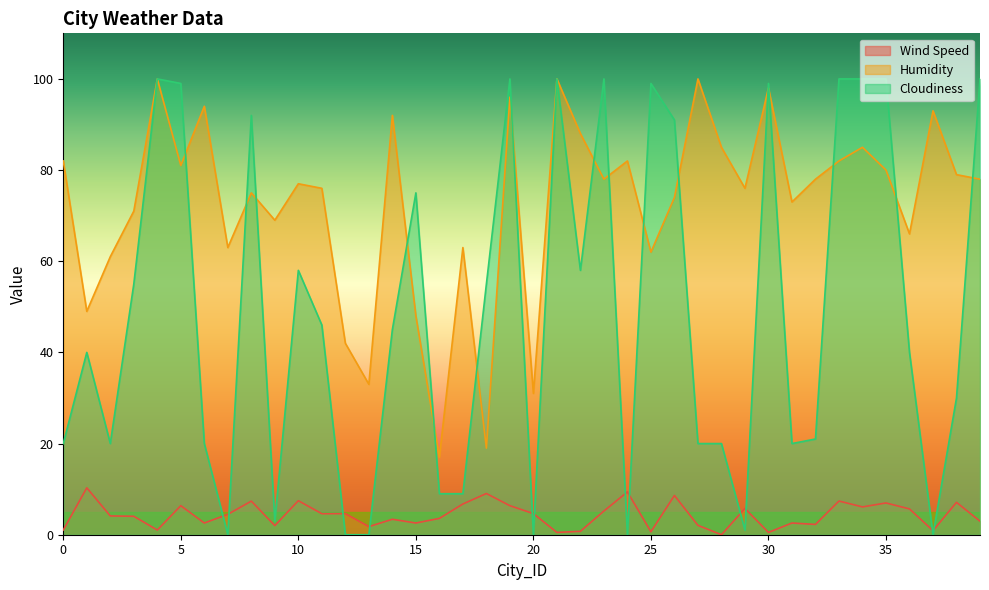

Read the Cloudiness value at 21.

100.0